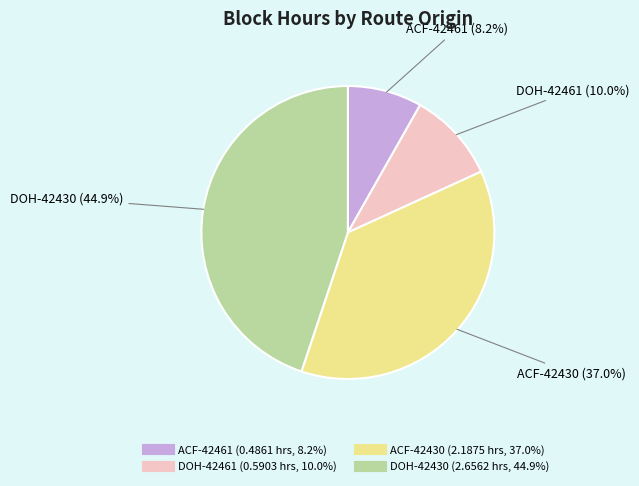

Does any single category account for the majority?

No